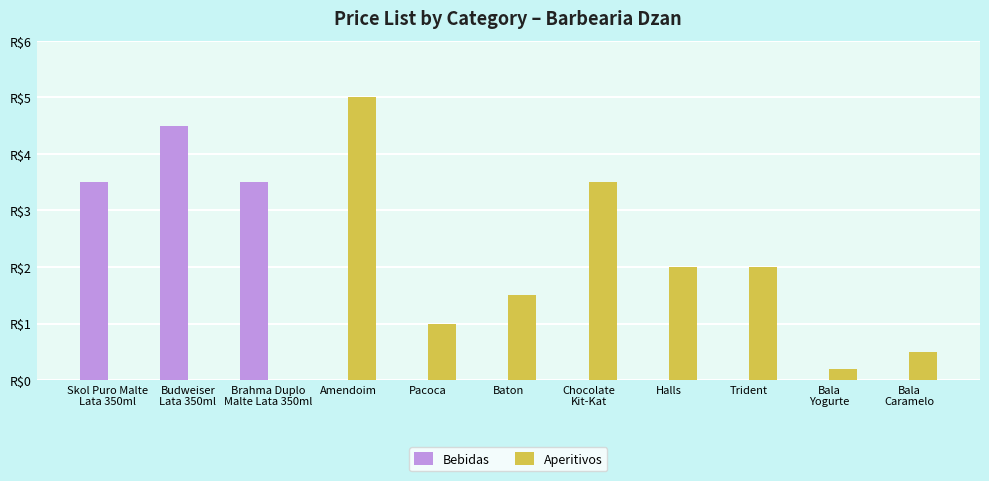

What is the highest value of the Aperitivos series?

5.0